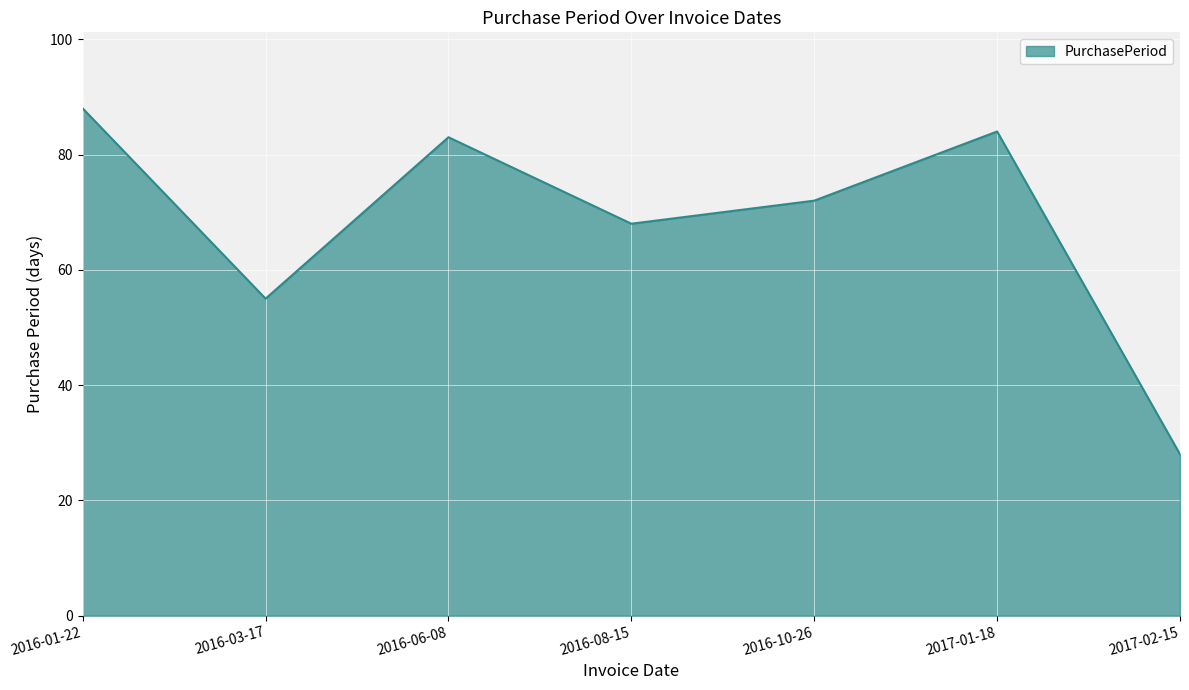

What is the change in value from 2016-06-08 to 2016-08-15?

-15